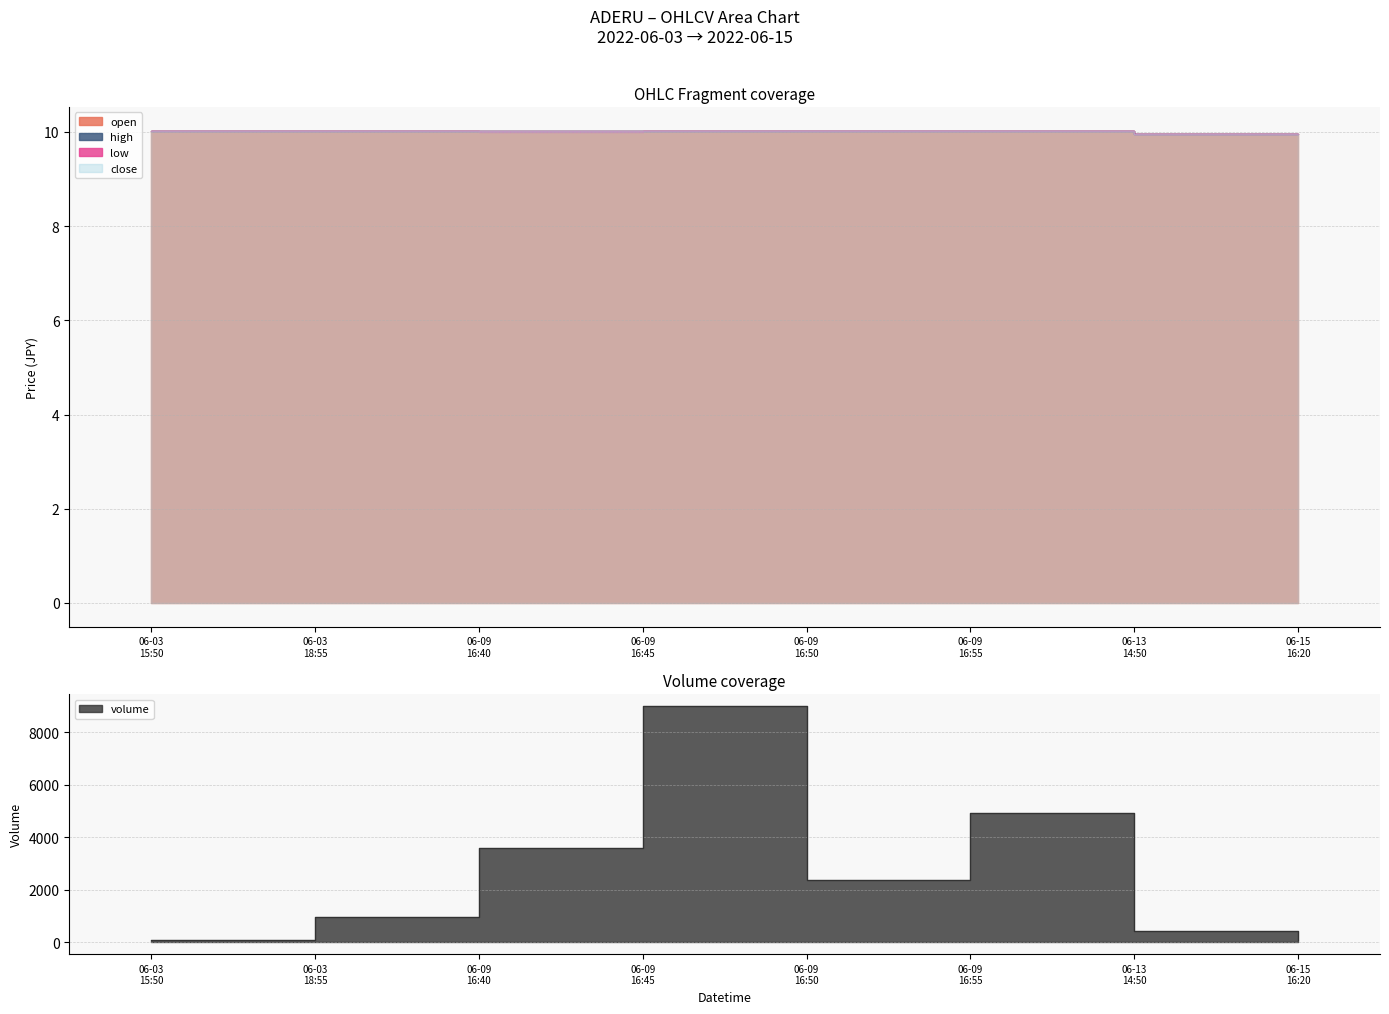

Reading right to left, transcribe all the data shown in this chart.

open: 10.0	10.0	10.0	10.0	10.0	10.0	10.0	10.0
high: 10.0	10.0	10.0	10.0	10.0	10.0	10.0	10.0
low: 10.0	10.0	10.0	10.0	10.0	10.0	10.0	10.0
close: 10.0	10.0	10.0	10.0	10.0	10.0	10.0	10.0
volume: 100.0	448.0	4945.0	2375.0	9000.0	3600.0	950.0	100.0